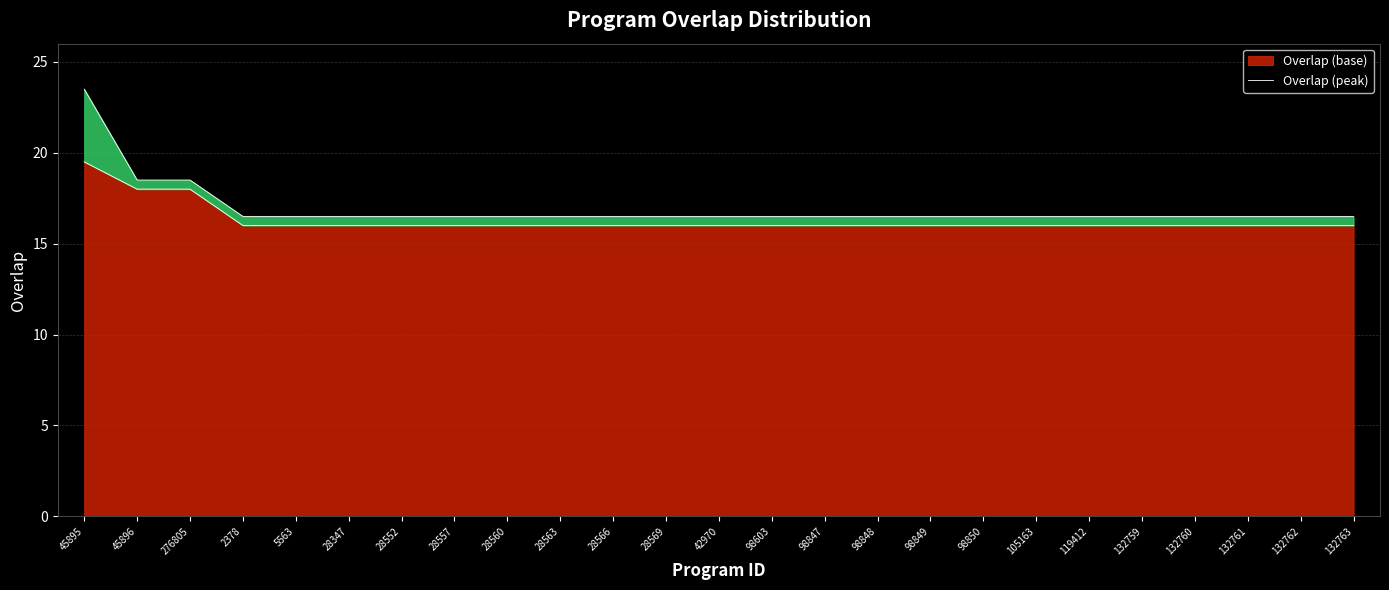

Between 276805 and 45896, which is larger?

276805